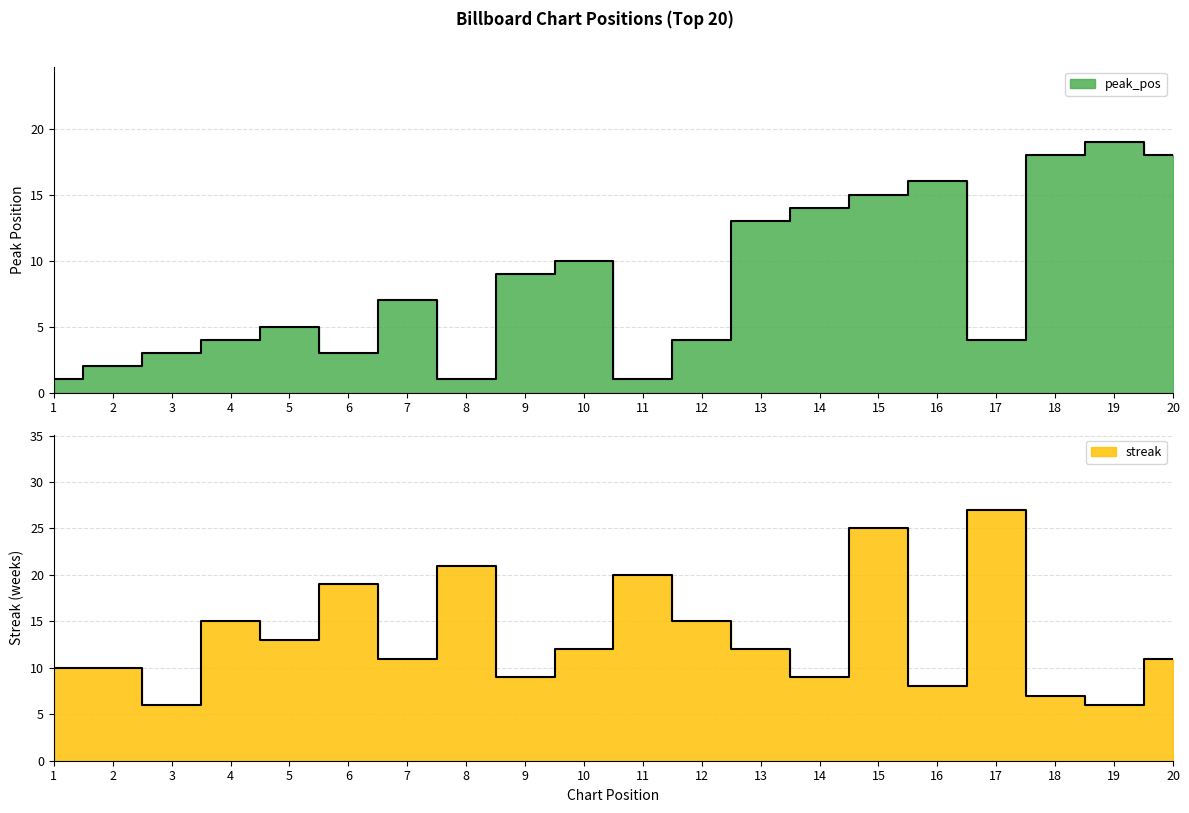

True or false: peak_pos has a value of 0 at 1.

False